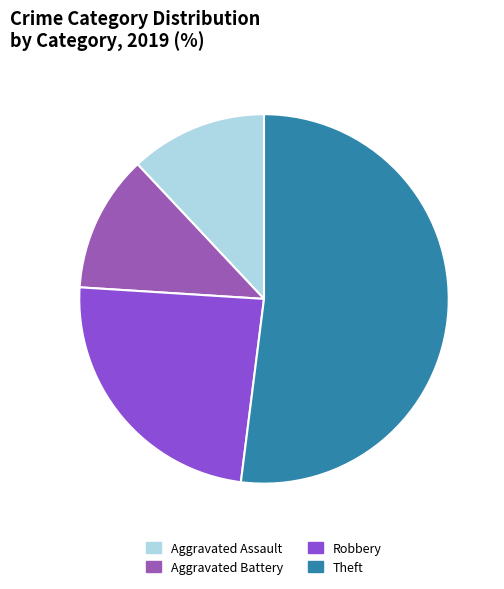

How many segments does this pie chart have?

4